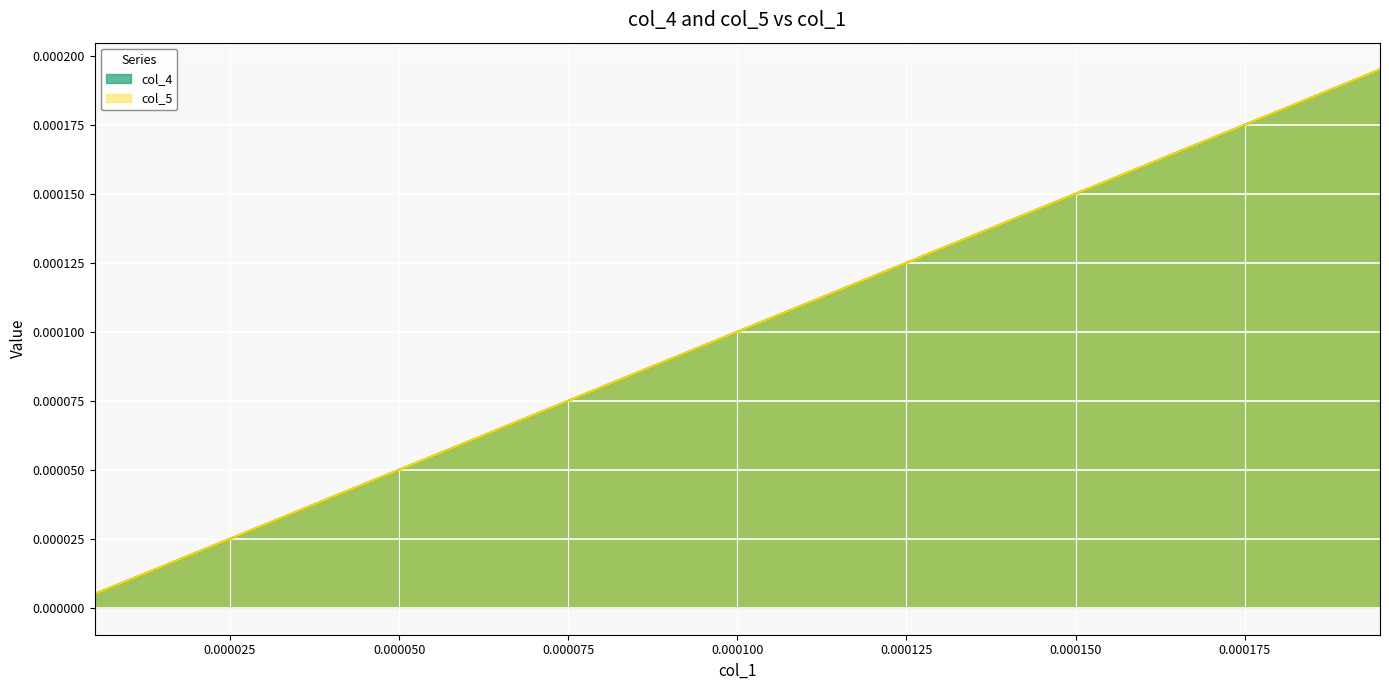

Does the chart display data point markers on the line(s)?

No